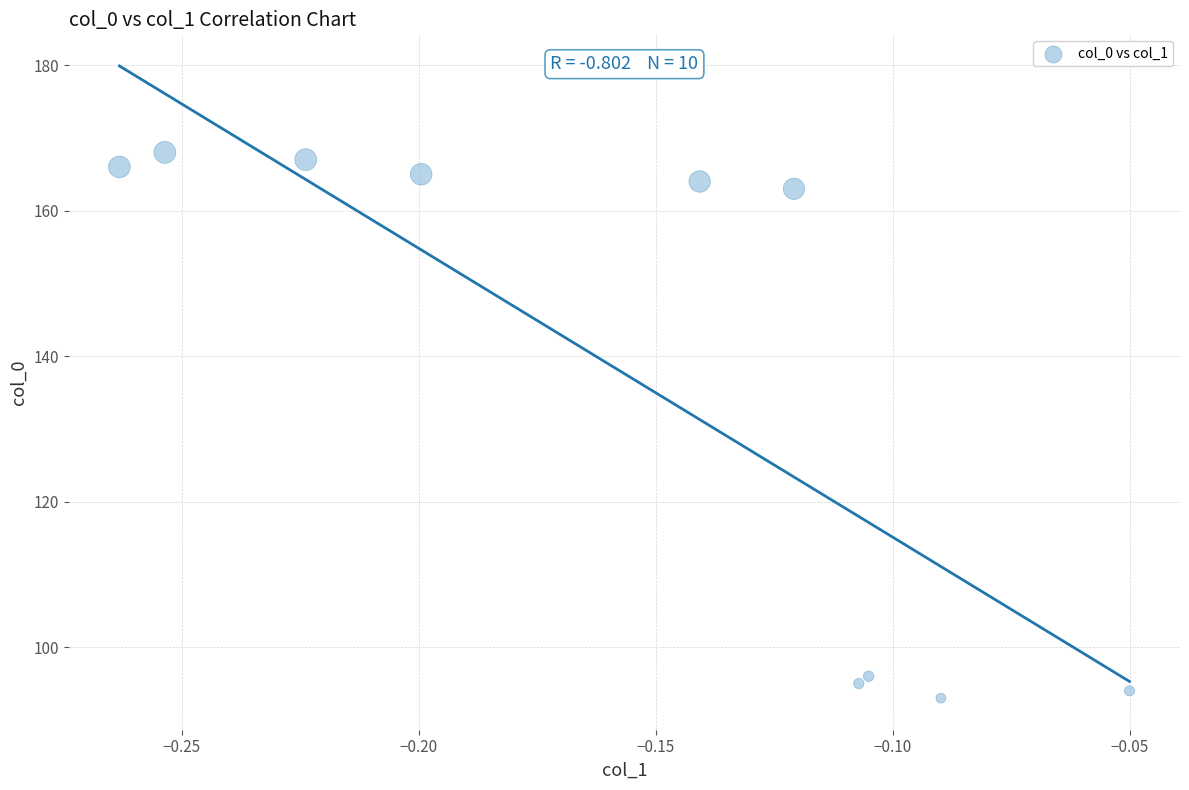

What Y value in the scatter plot is closest to 130?

163